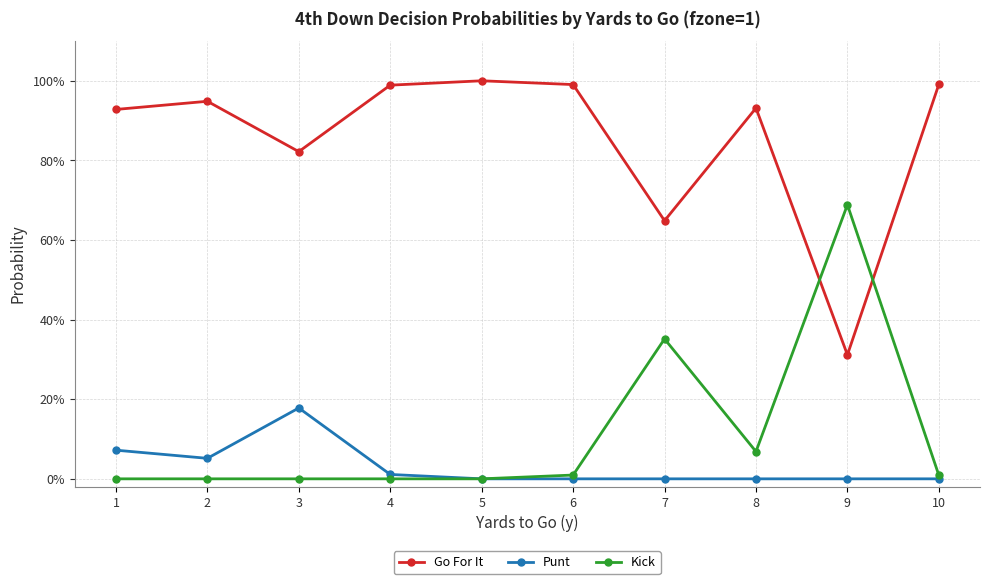

Does the chart have visible grid lines?

Yes